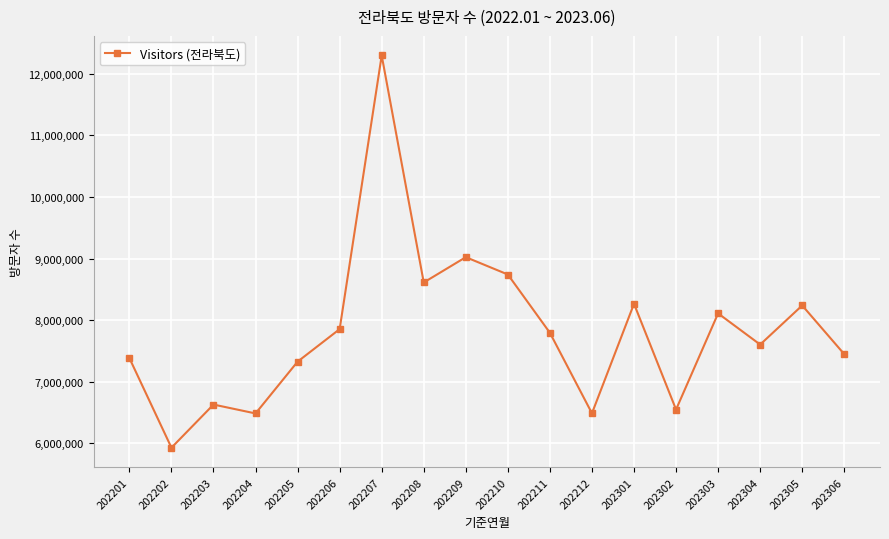

True or false: there are more than 0 points higher than both neighbors.

True